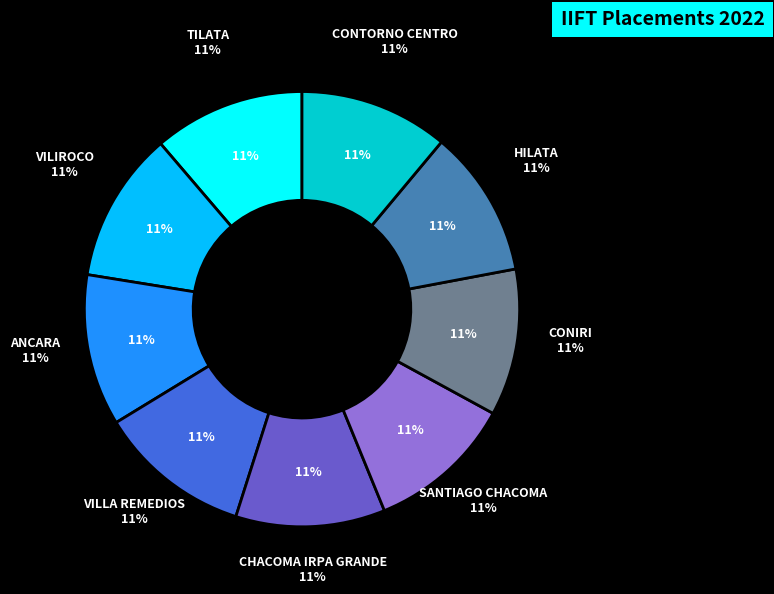

Does any single category account for the majority?

No